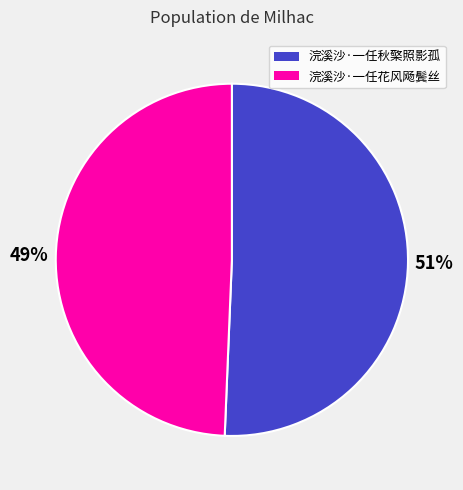

What is the largest slice in the pie chart?

浣溪沙·一任秋檠照影孤